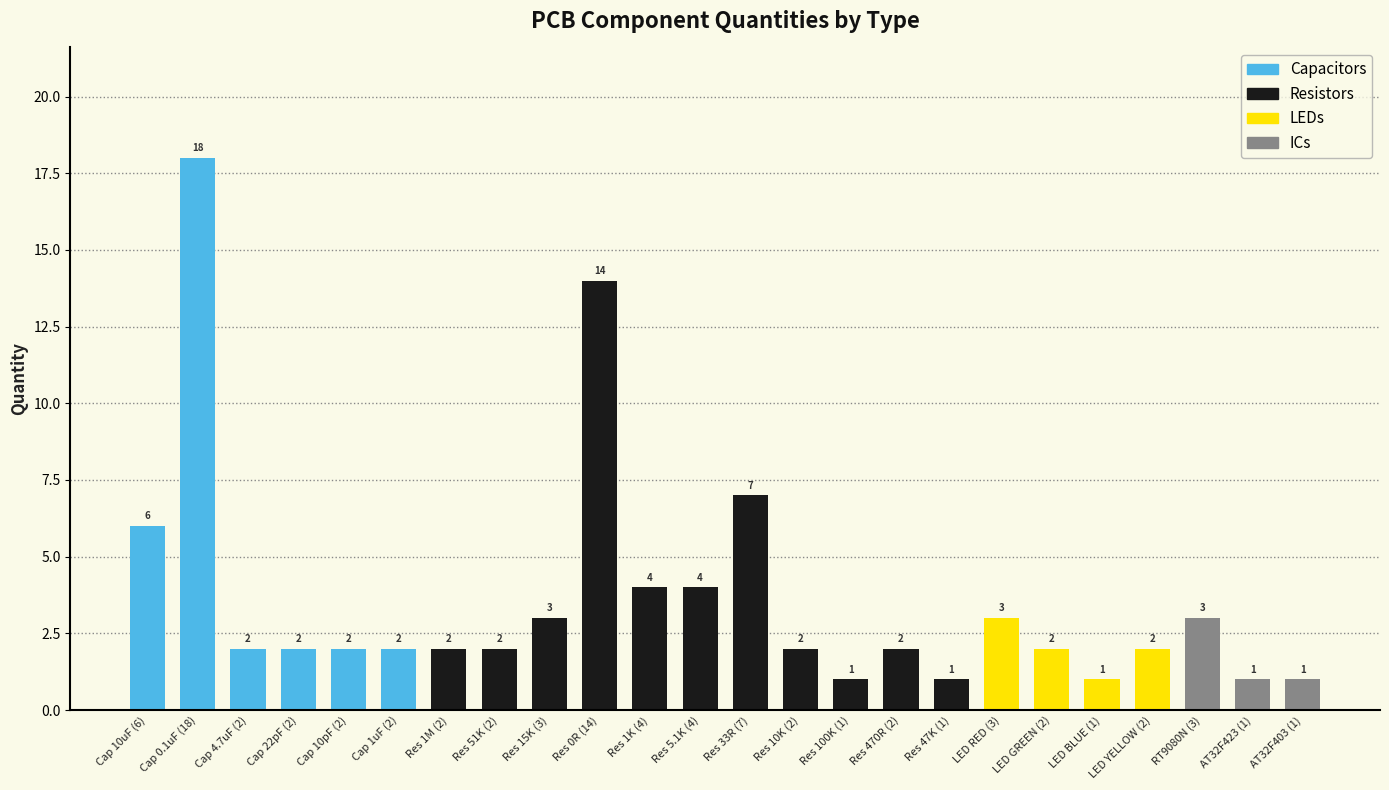

How many values are below 2?

5